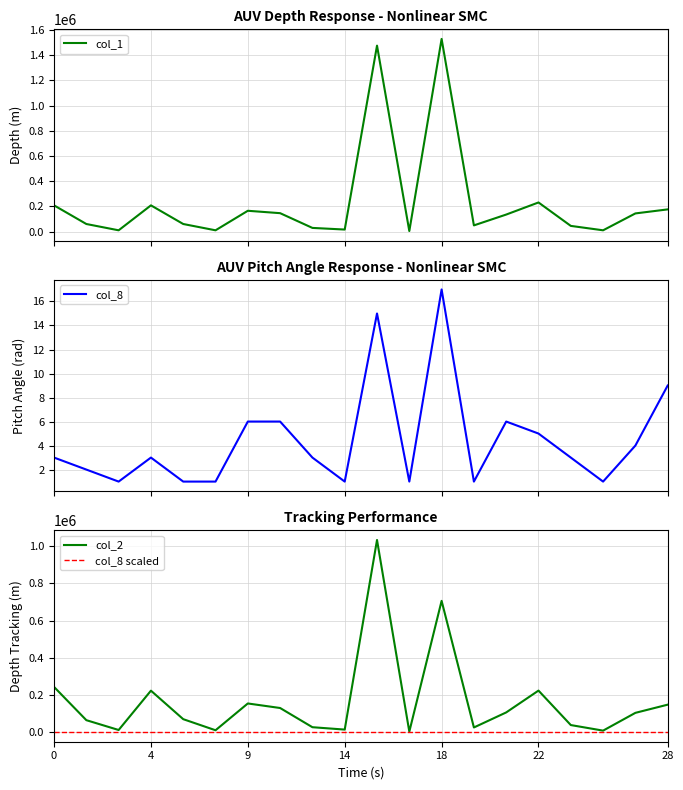

Rank the series by their maximum value, from highest to lowest.

col_1, col_2, col_8, col_8 scaled